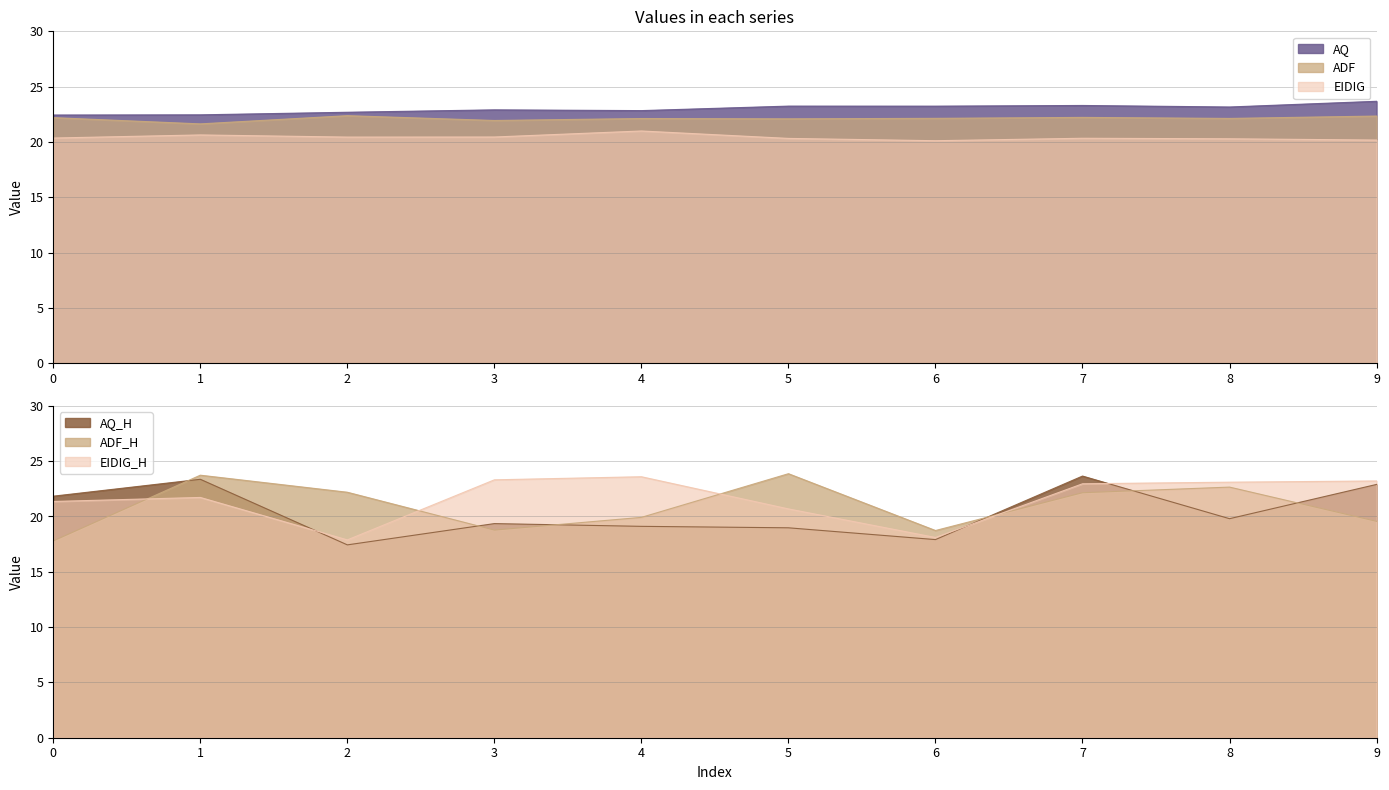

How many values in the ADF_H series are below 22?

5